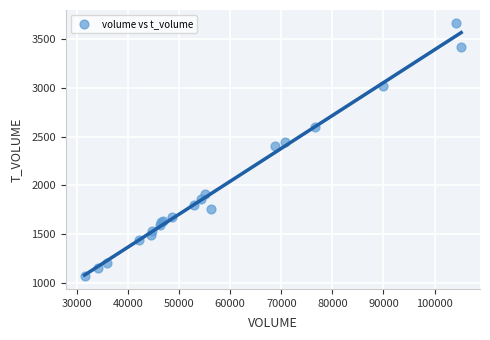

What Y value in the scatter plot is closest to 2368?

2404